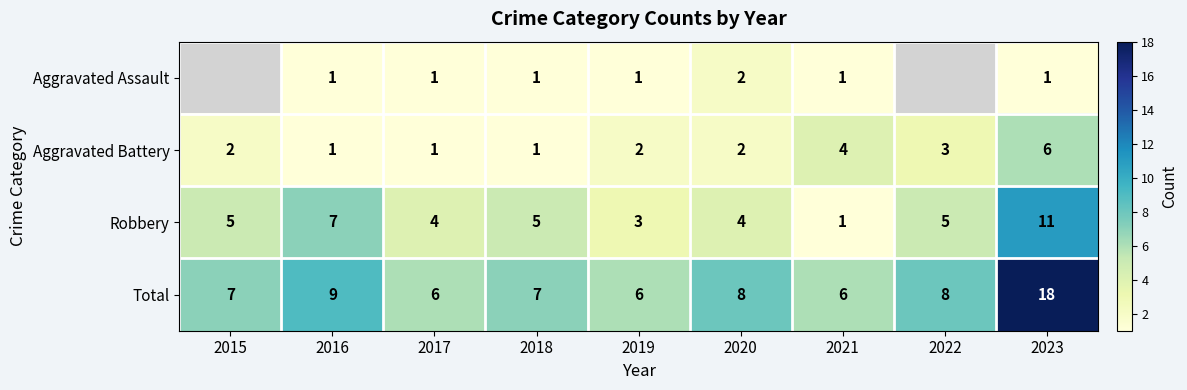

Is the value of Aggravated Battery at 2023 greater than the value of Total at 2023?

No